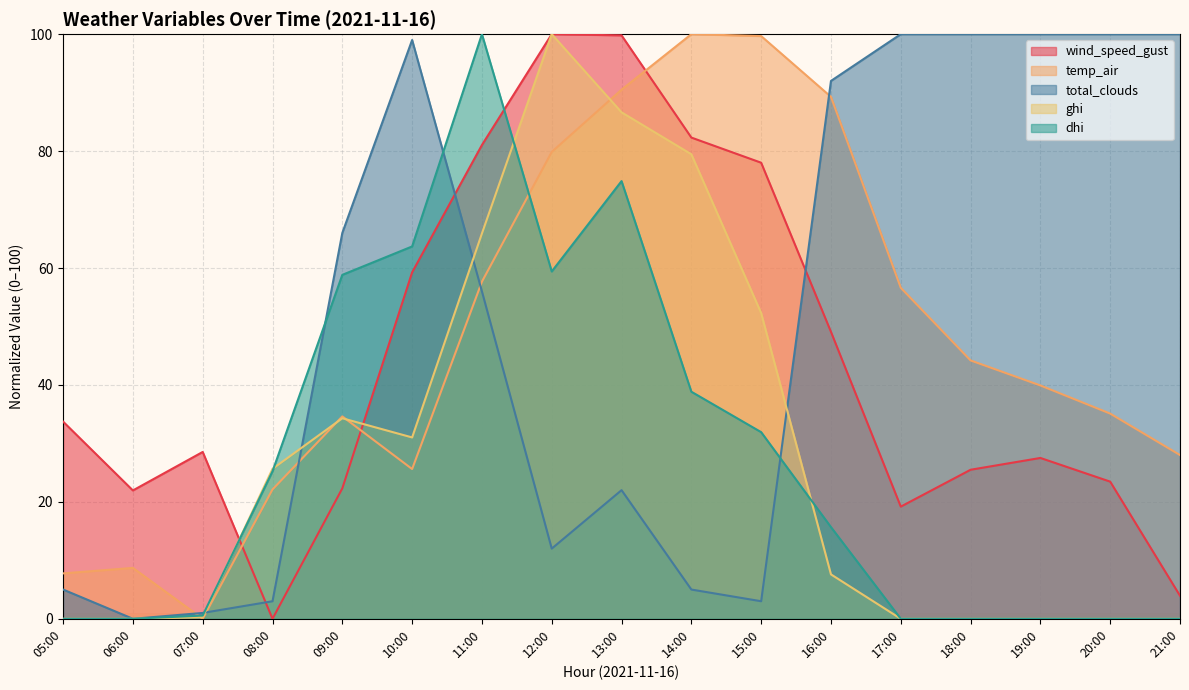

What is the total value across all series at 18:00?

169.7